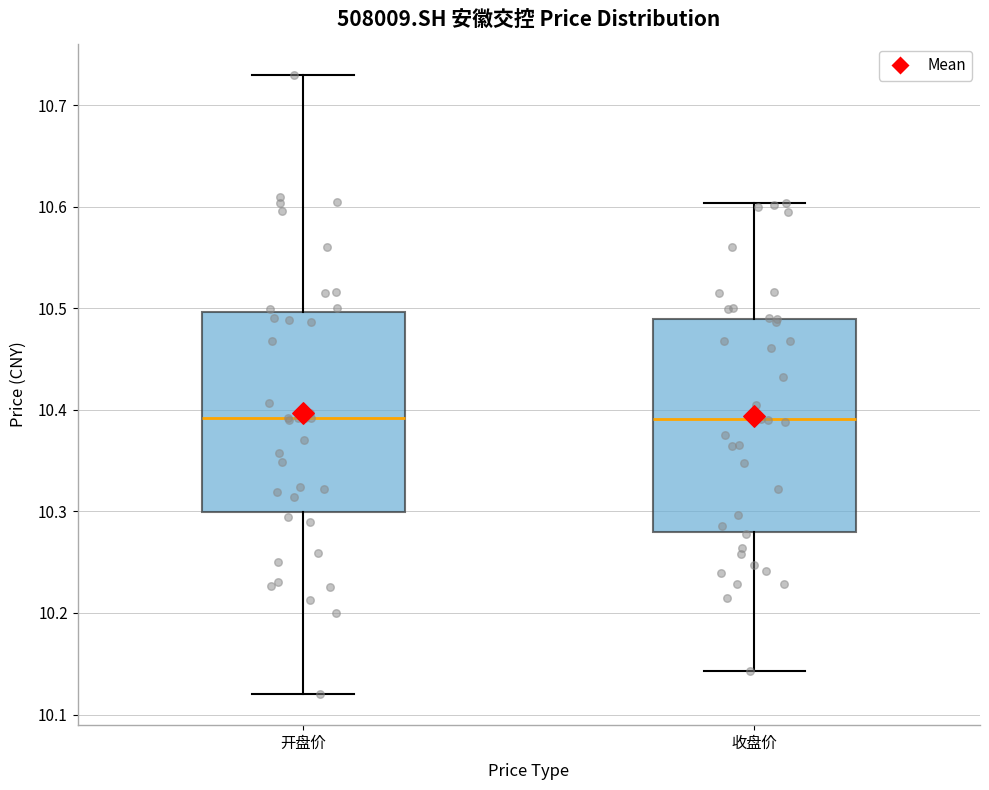

Reading left to right, transcribe this box plot: for each box, give where its median line is, the range the box spans, and where its two whiskers end, as read against the y-axis. The values are not printed on the chart, so give them approximately, as read against the axis.

开盘价: median 10.39, box 10.30 to 10.50, whiskers 10.12 to 10.73
收盘价: median 10.39, box 10.28 to 10.49, whiskers 10.14 to 10.60